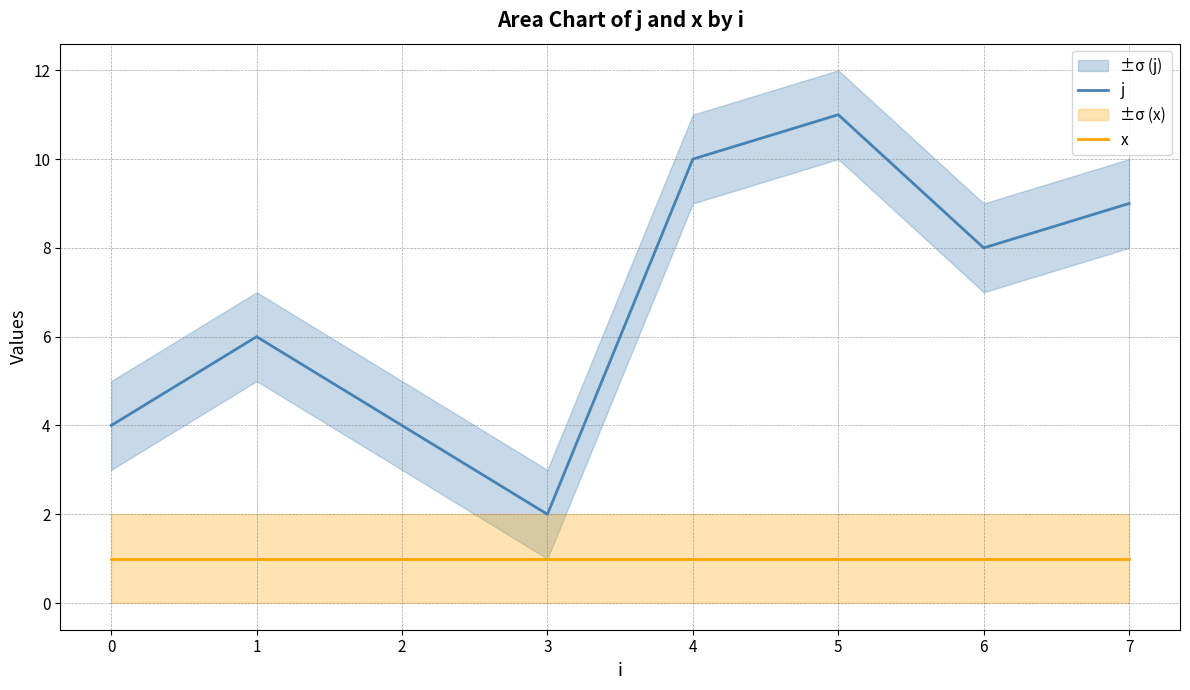

True or false: j and x intersect in this chart.

False